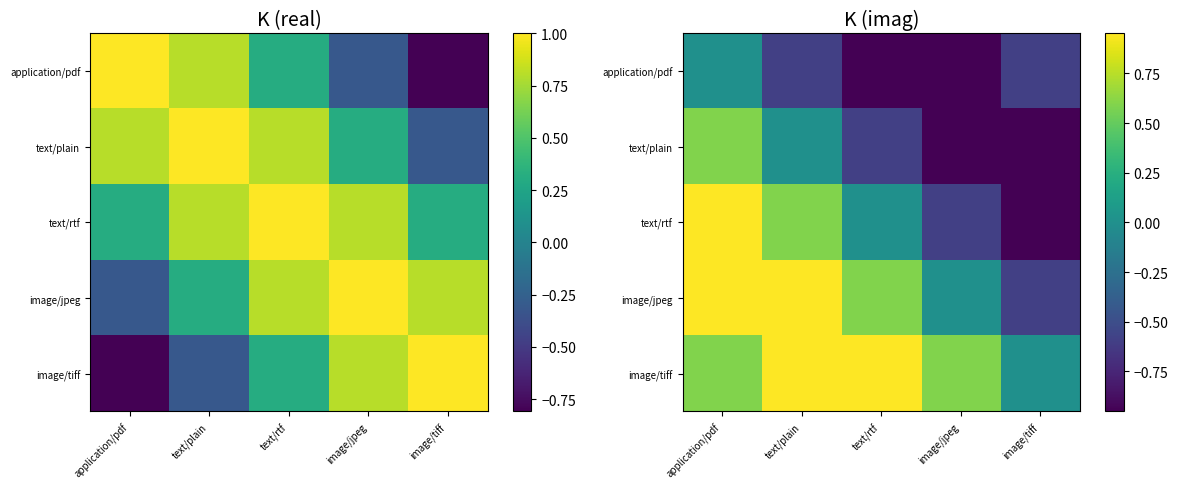

Where is text/rtf nearest to the value 0?

text/rtf